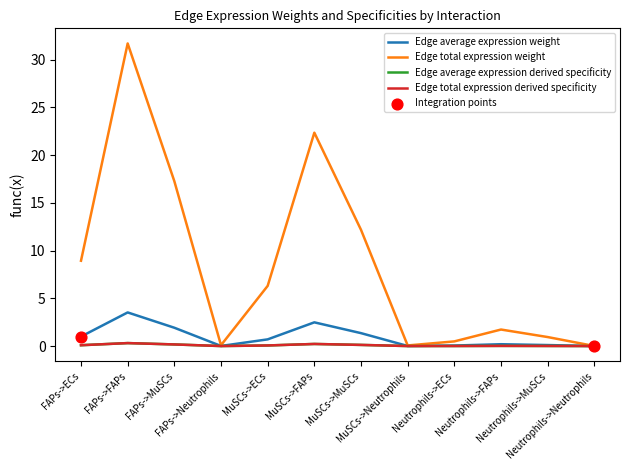

What is the total value across all series at Neutrophils->MuSCs?

1.1